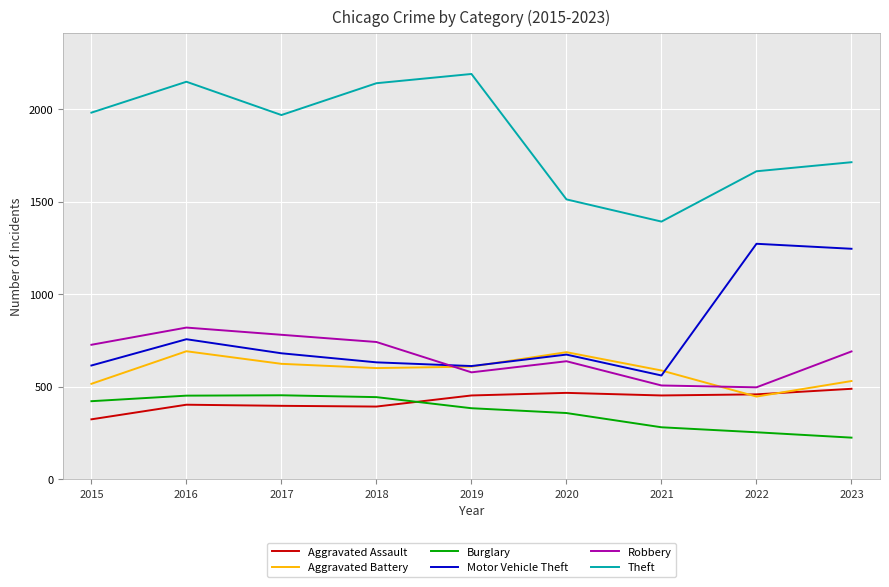

At 2017, list the series in order from smallest to largest.

Aggravated Assault, Burglary, Aggravated Battery, Motor Vehicle Theft, Robbery, Theft